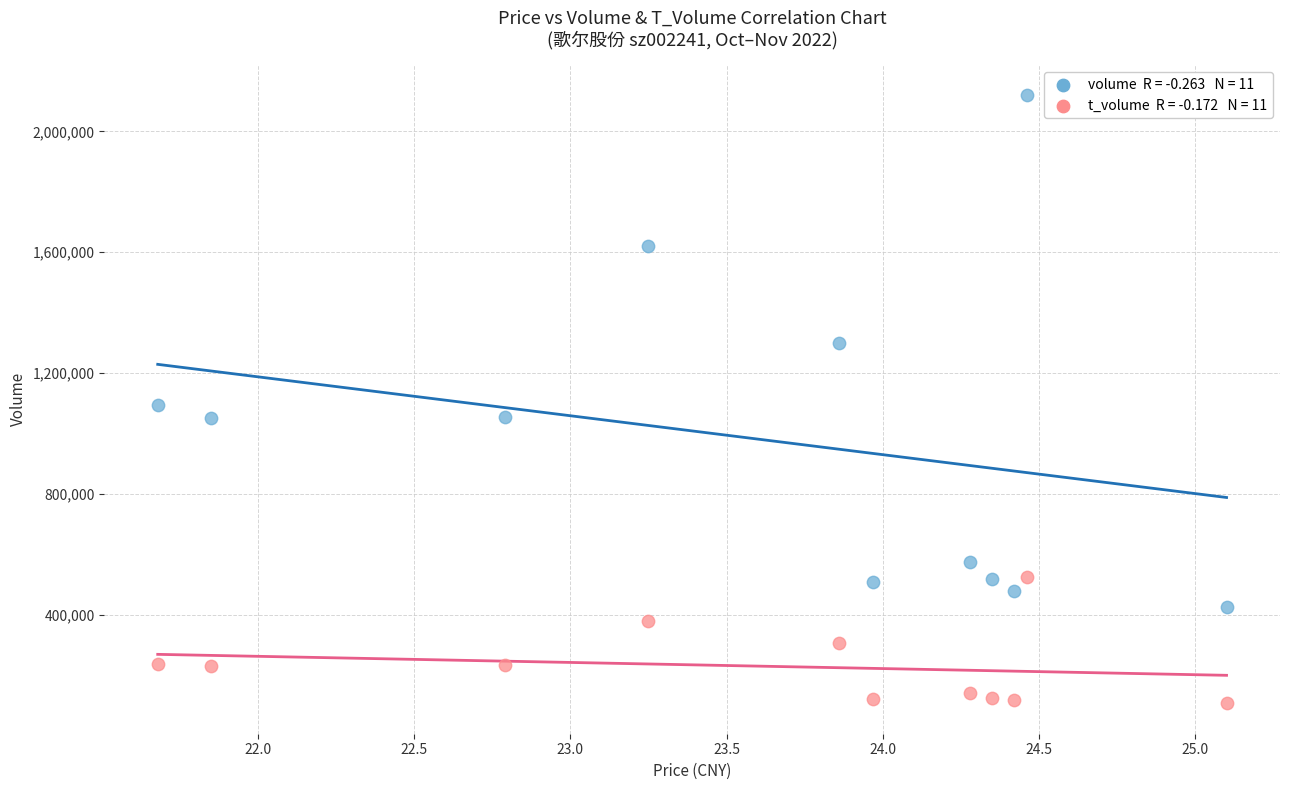

Across all data points, what is the range of Y values (max minus min)?

2010477